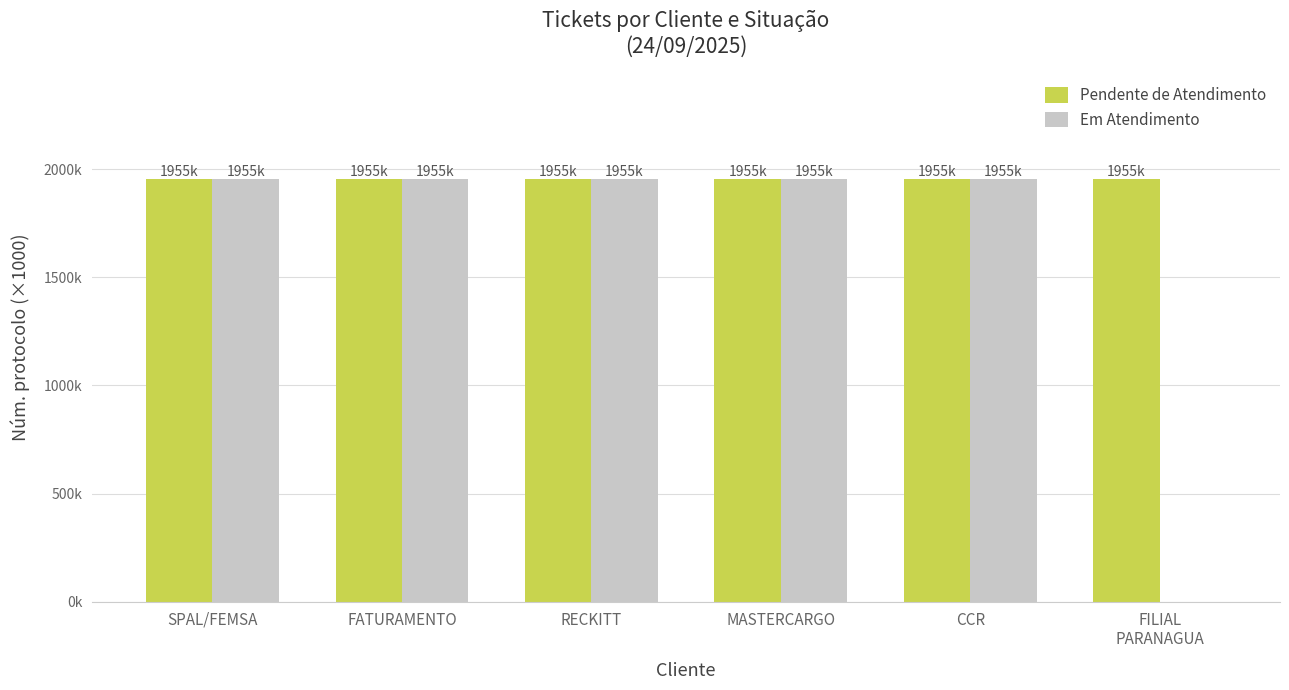

List the series in order of their peak value, highest first.

Pendente de Atendimento, Em Atendimento